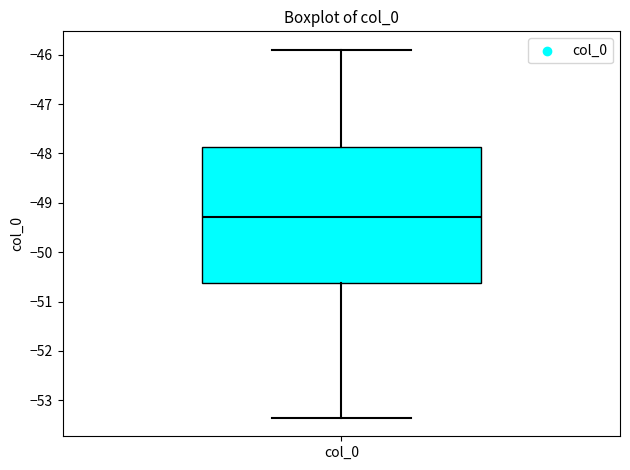

Transcribe this box plot: give where the median line is, the range the box spans, and where the two whiskers end, as read against the y-axis. The values are not printed on the chart, so give them approximately, as read against the axis.

median -49.3, box -50.6 to -47.9, whiskers -53.4 to -45.9